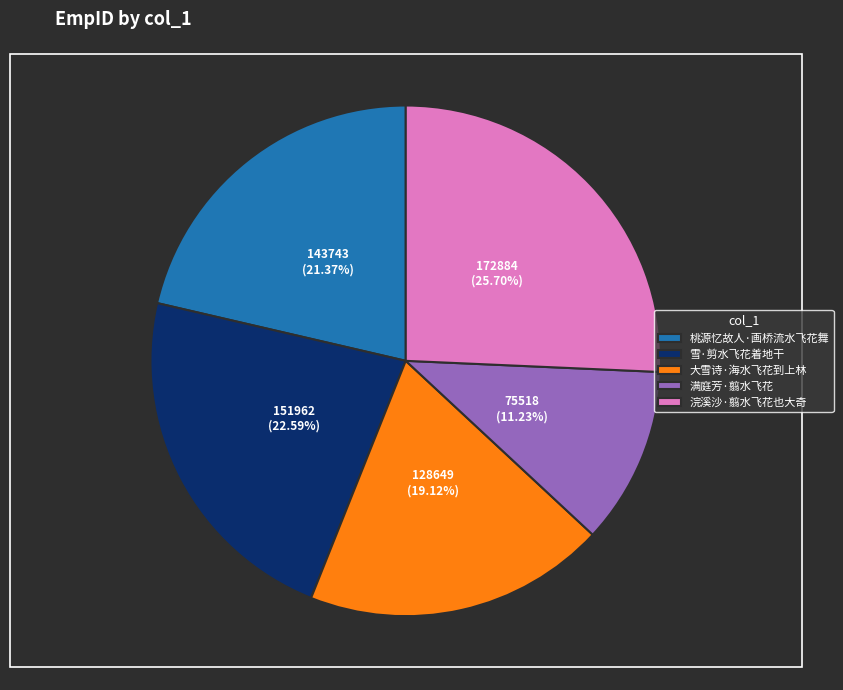

Combined, do 大雪诗·海水飞花到上林 and 浣溪沙·翦水飞花也大奇 account for over 50%?

No